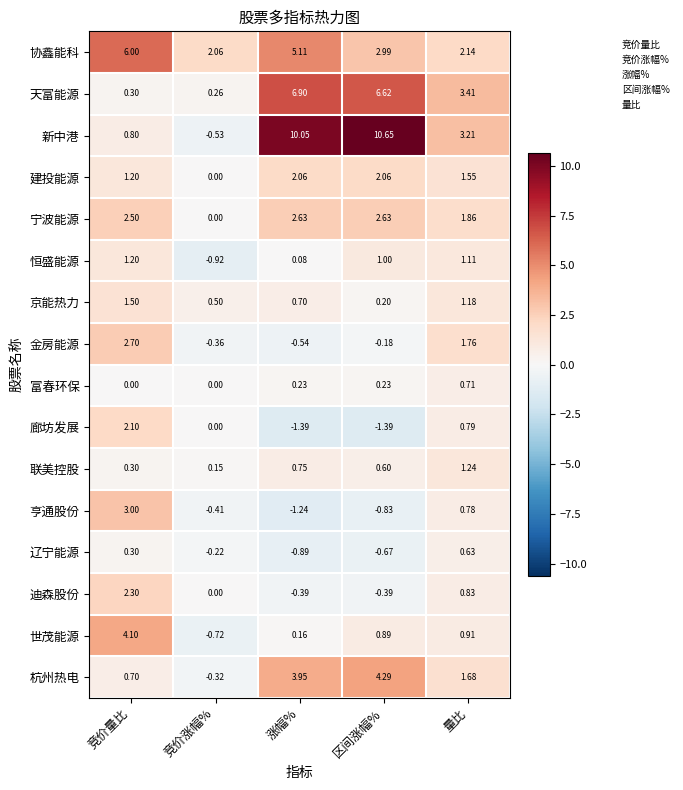

How many positive values does the 世茂能源 series have?

4